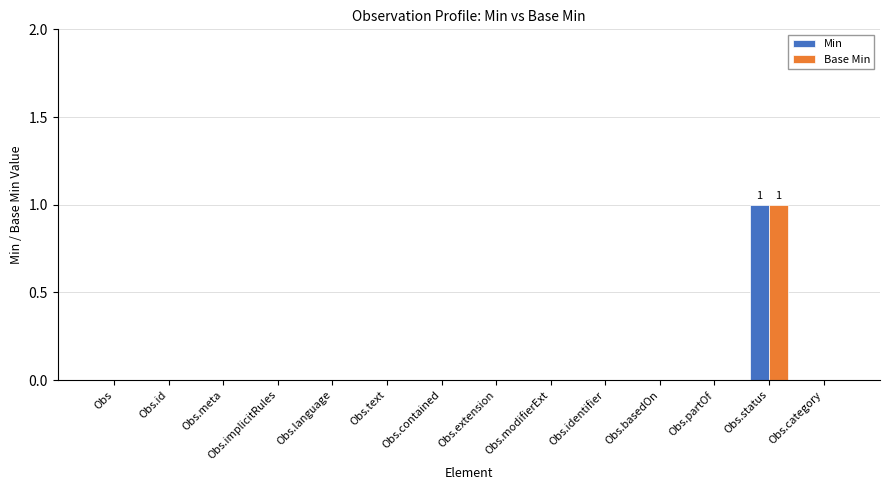

The Base Min series shows 1 at Obs.language. True or false?

False